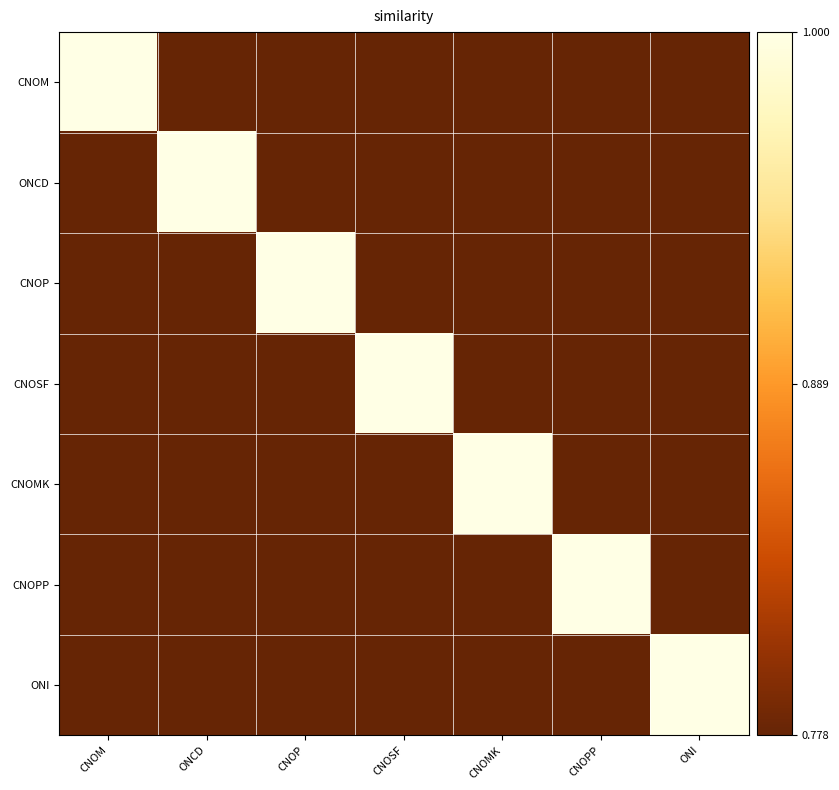

Reading left to right, list all the values displayed in this chart.

CNOM: CNOM=1	ONCD=0	CNOP=0	CNOSF=0	CNOMK=0	CNOPP=0	ONI=0
ONCD: CNOM=0	ONCD=1	CNOP=0	CNOSF=0	CNOMK=0	CNOPP=0	ONI=0
CNOP: CNOM=0	ONCD=0	CNOP=1	CNOSF=0	CNOMK=0	CNOPP=0	ONI=0
CNOSF: CNOM=0	ONCD=0	CNOP=0	CNOSF=1	CNOMK=0	CNOPP=0	ONI=0
CNOMK: CNOM=0	ONCD=0	CNOP=0	CNOSF=0	CNOMK=1	CNOPP=0	ONI=0
CNOPP: CNOM=0	ONCD=0	CNOP=0	CNOSF=0	CNOMK=0	CNOPP=1	ONI=0
ONI: CNOM=0	ONCD=0	CNOP=0	CNOSF=0	CNOMK=0	CNOPP=0	ONI=1